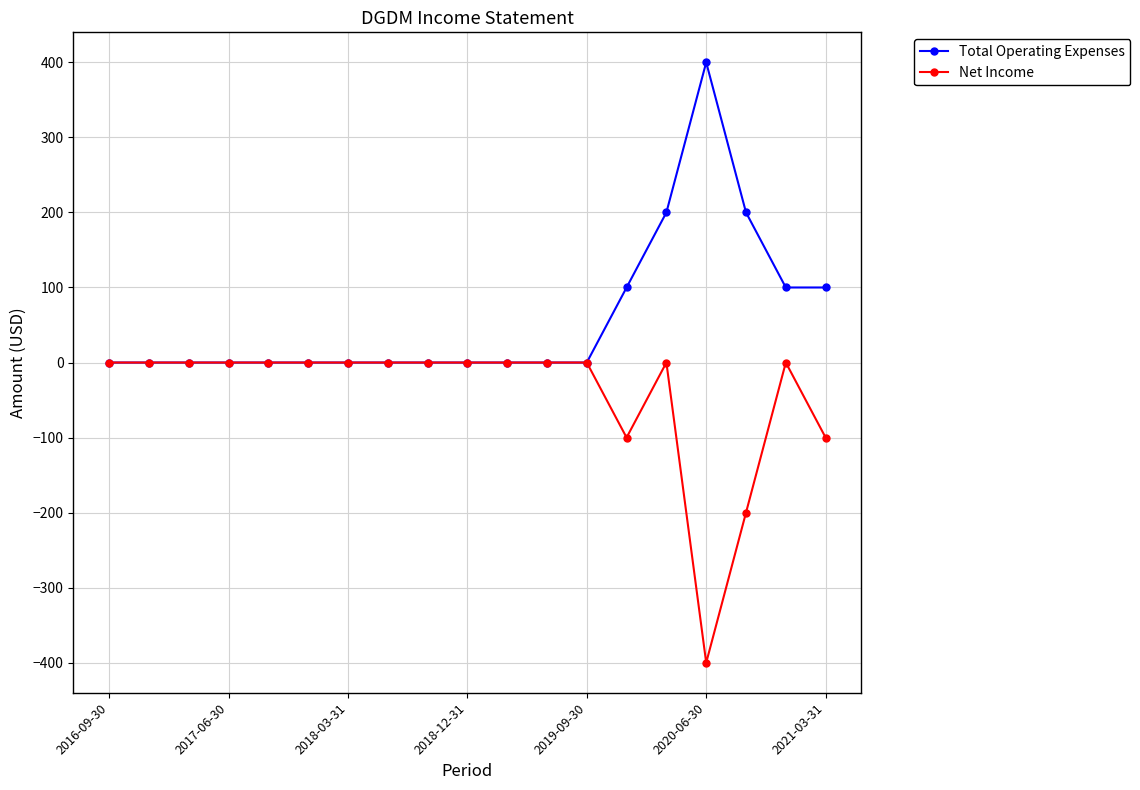

Rank the series by their maximum value, from highest to lowest.

Total Operating Expenses, Net Income